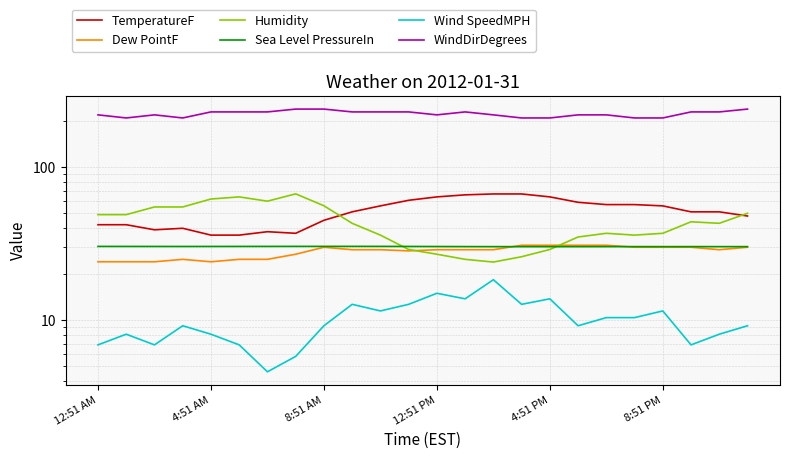

Which series has the largest range (max minus min)?

Humidity